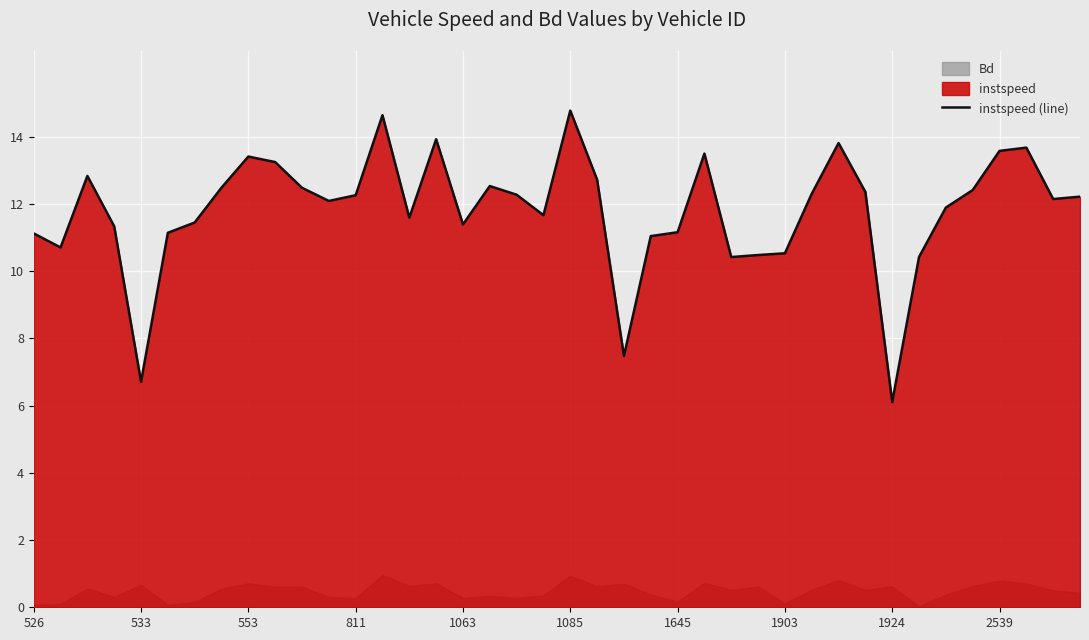

Reading left to right, extract all data points from this chart.

11.1	10.7	12.8	11.3	6.7	11.1	11.4	12.5	13.4	13.2	12.5	12.1	12.3	14.6	11.6	13.9	11.4	12.5	12.3	11.7	14.8	12.7	7.5	11.0	11.2	13.5	10.4	10.5	10.5	12.3	13.8	12.4	6.1	10.4	11.9	12.4	13.6	13.7	12.1	12.2